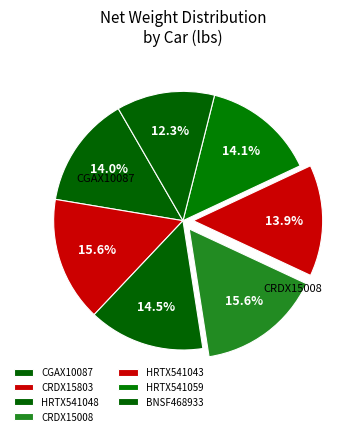

To the nearest percent, what is the combined percentage of CRDX15008 and CGAX10087?

30%